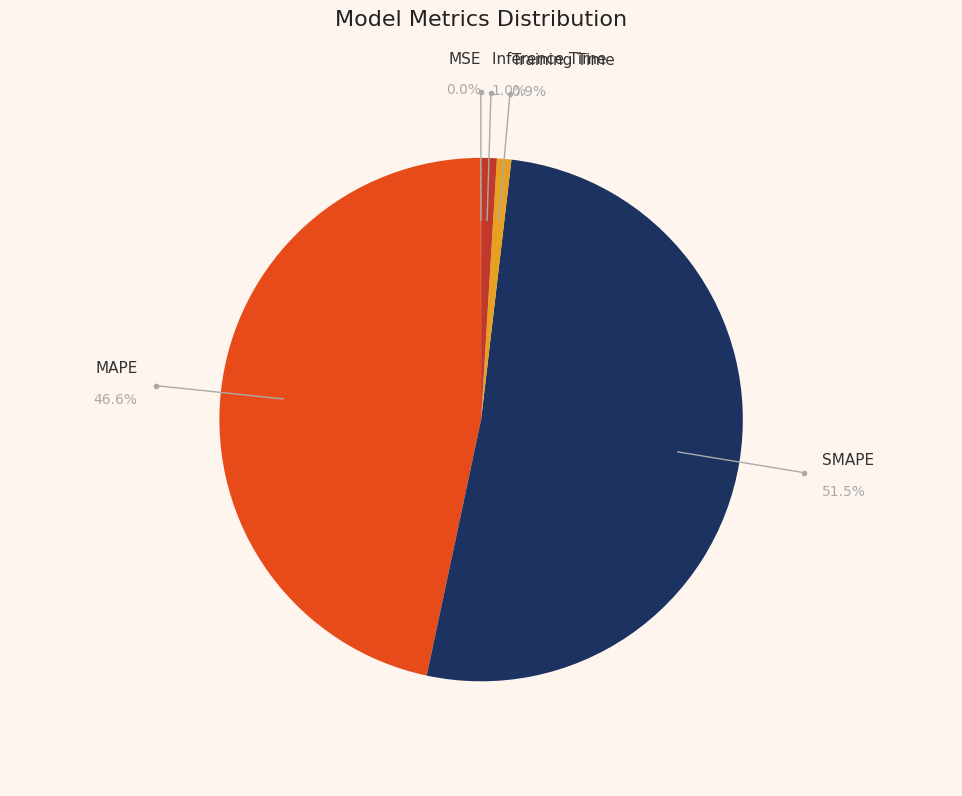

How many slices are in this pie chart?

5